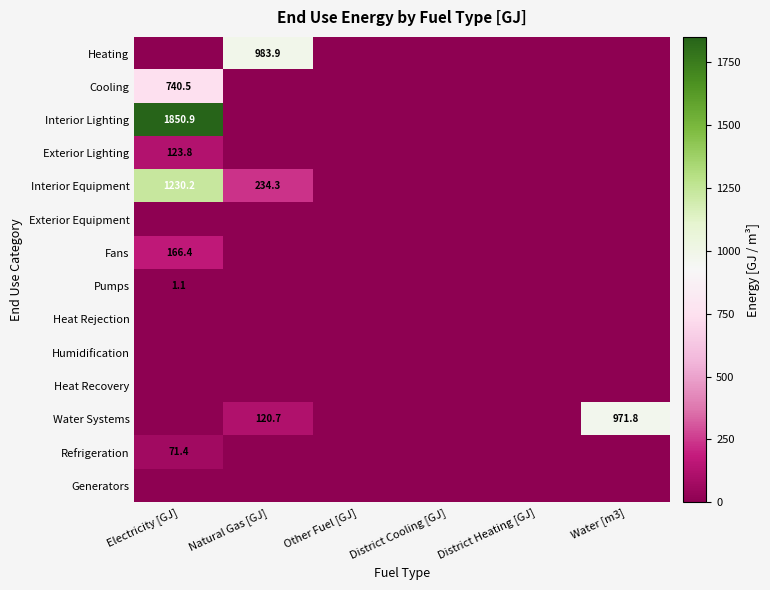

List the series in order of their peak value, lowest first.

Exterior Equipment, Heat Rejection, Humidification, Heat Recovery, Generators, Pumps, Refrigeration, Exterior Lighting, Fans, Cooling, Water Systems, Heating, Interior Equipment, Interior Lighting